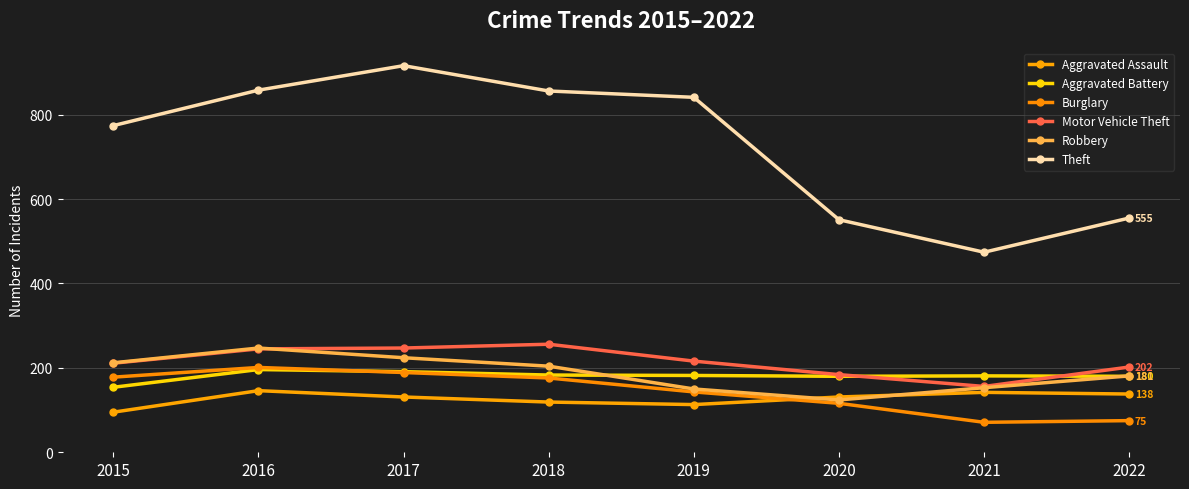

Reading left to right, what are all the values shown in this chart?

Aggravated Assault: 95	146	131	119	113	131	142	138
Aggravated Battery: 154	196	191	183	182	180	181	180
Burglary: 178	201	189	176	143	116	71	75
Motor Vehicle Theft: 211	245	247	256	216	184	156	202
Robbery: 212	247	224	204	150	124	153	181
Theft: 774	858	916	856	841	551	474	555